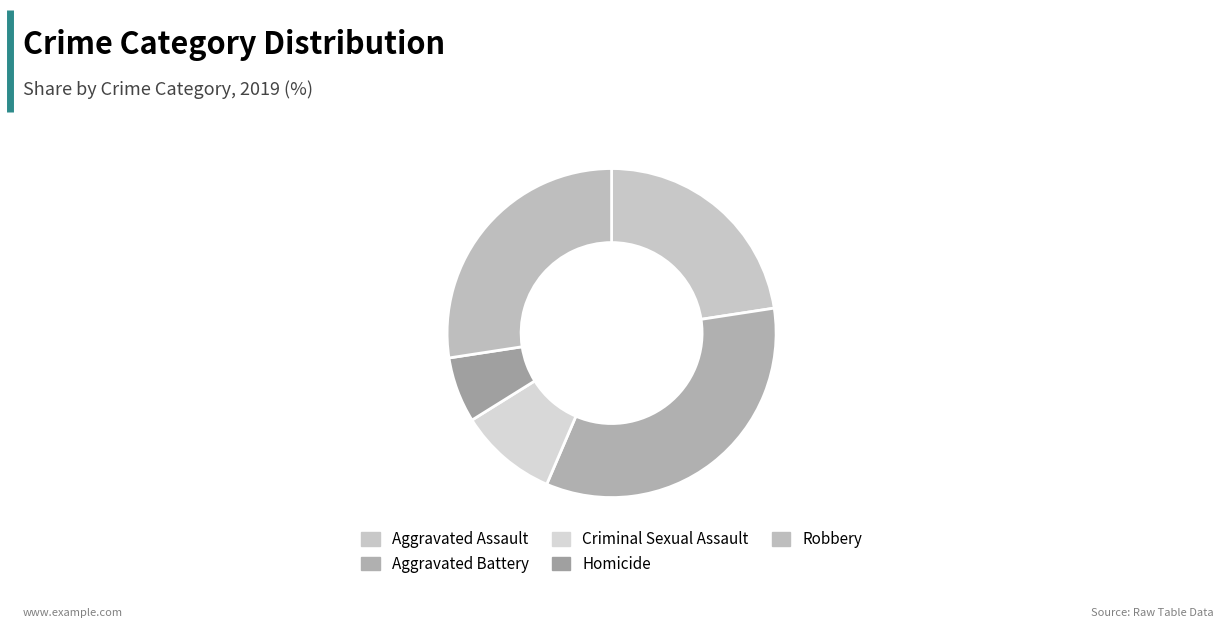

Which slice is the largest?

Aggravated Battery